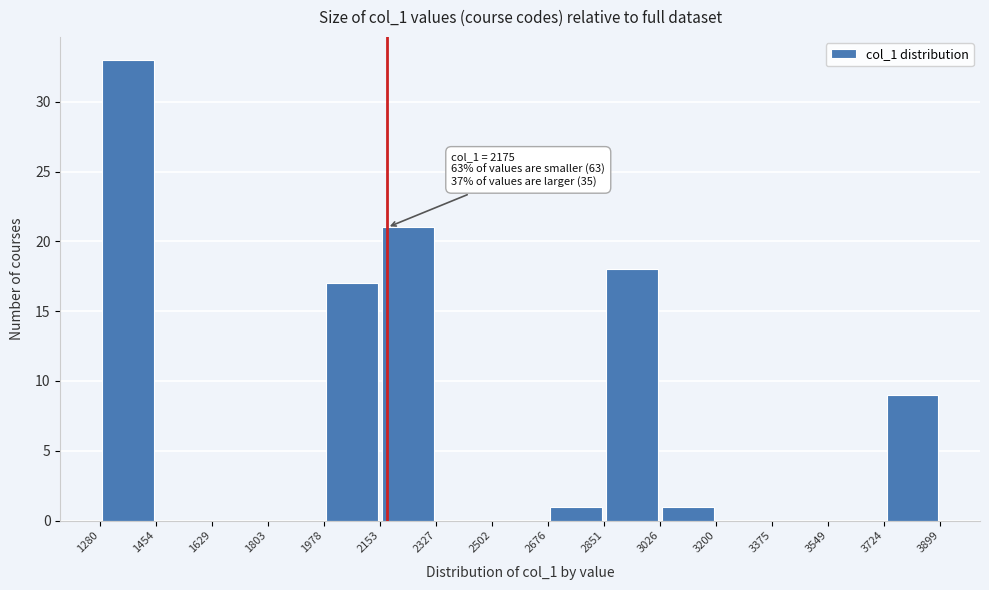

Which range on the x-axis has the tallest bar?

1280 to 1454